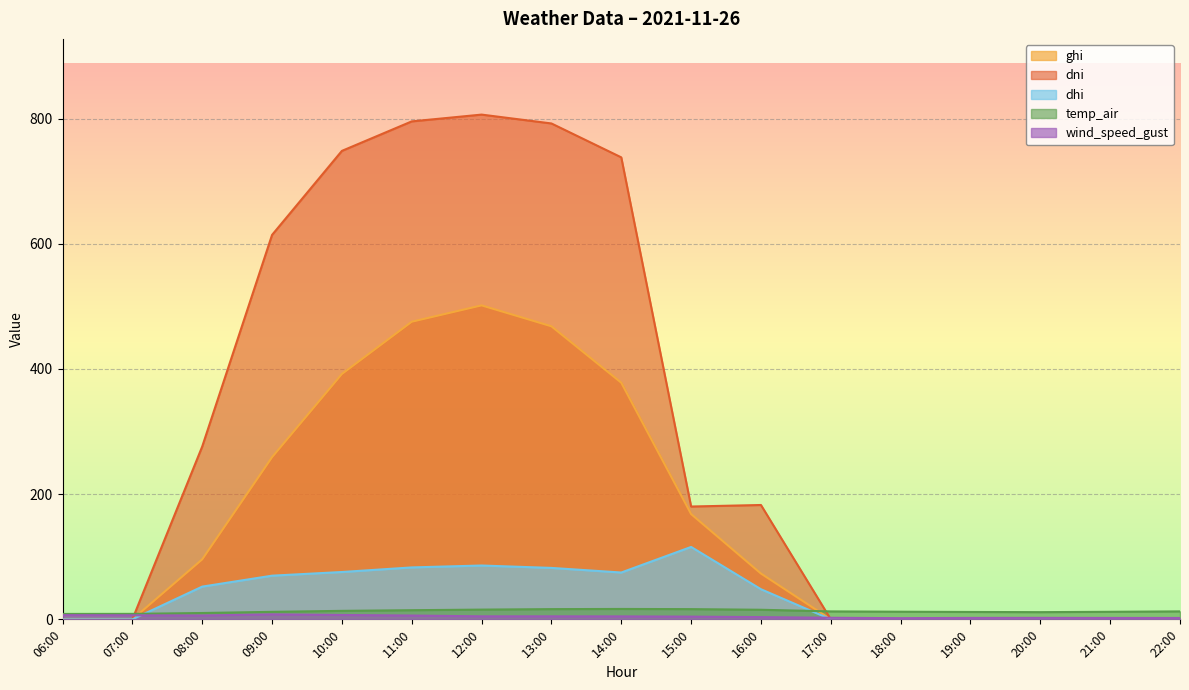

Reading left to right, transcribe all the data shown in this chart.

ghi: 0.0	0.0	95.8	259.0	391.9	475.4	501.5	468.1	378.0	168.2	73.2	0.0	0.0	0.0	0.0	0.0	0.0
dni: 0.0	0.0	276.0	614.1	748.3	795.4	806.2	792.1	738.0	180.2	182.7	0.0	0.0	0.0	0.0	0.0	0.0
dhi: 0.0	0.0	52.3	69.7	75.6	82.9	86.0	82.2	74.8	115.7	48.1	0.0	0.0	0.0	0.0	0.0	0.0
temp_air: 8.6	8.7	10.1	12.0	13.6	14.6	15.6	16.3	16.6	16.3	15.3	12.7	12.2	11.8	11.5	12.1	12.7
wind_speed_gust: 6.7	6.4	6.2	8.0	7.0	6.1	4.8	4.8	4.7	4.4	3.6	2.5	1.9	2.3	2.4	2.2	2.2